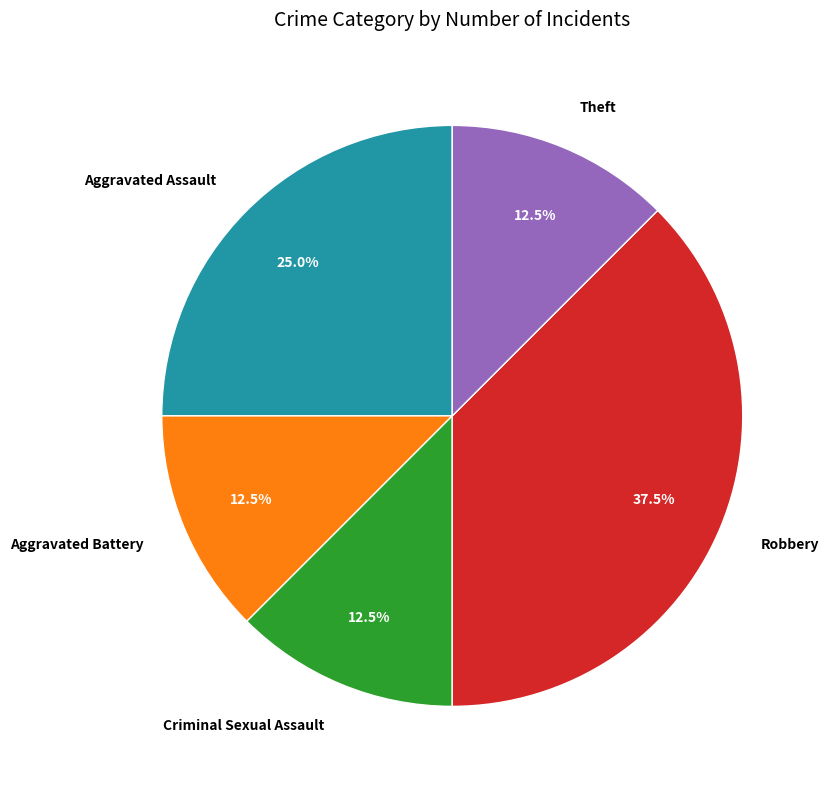

Does Aggravated Battery account for over 50% of the chart?

No